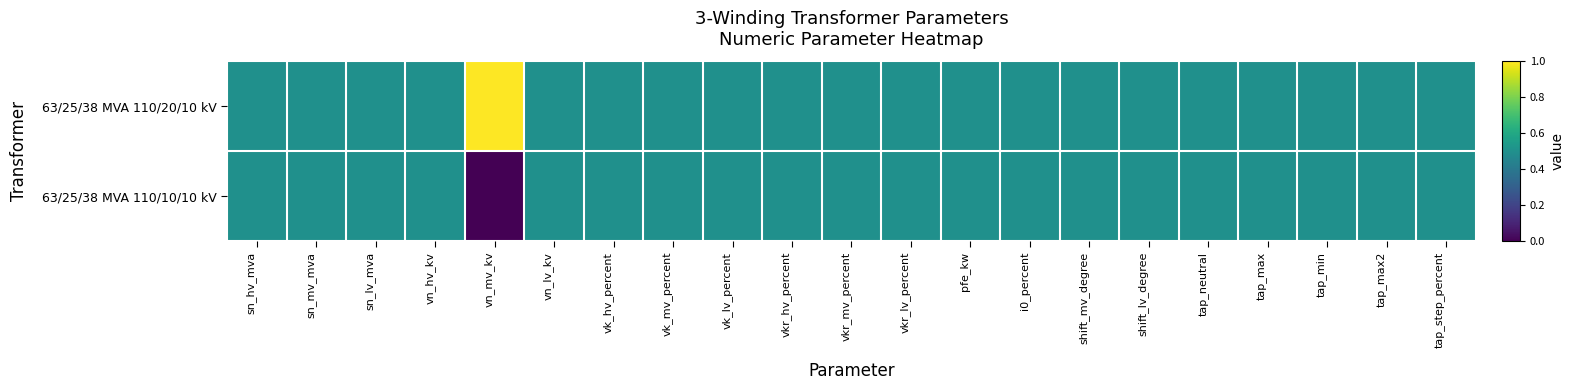

Rank the series by their maximum value, from highest to lowest.

63/25/38 MVA 110/20/10 kV, 63/25/38 MVA 110/10/10 kV